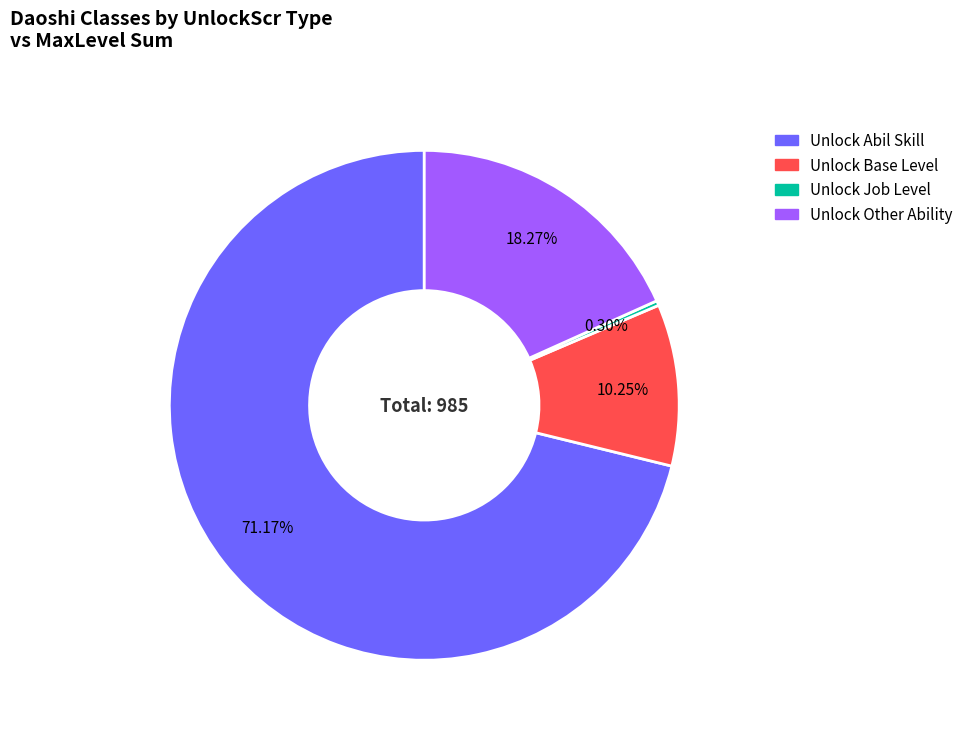

How many slices are in this pie chart?

4